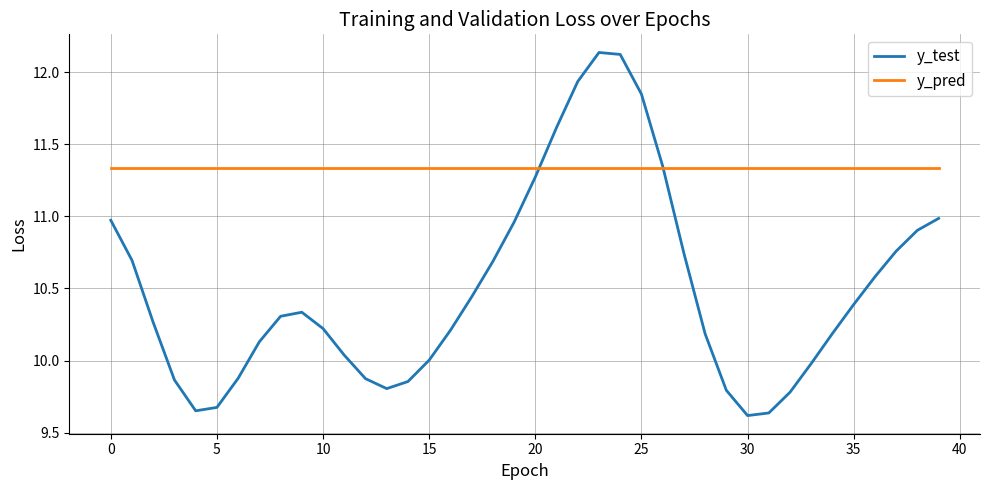

List the series in order of their peak value, lowest first.

y_pred, y_test